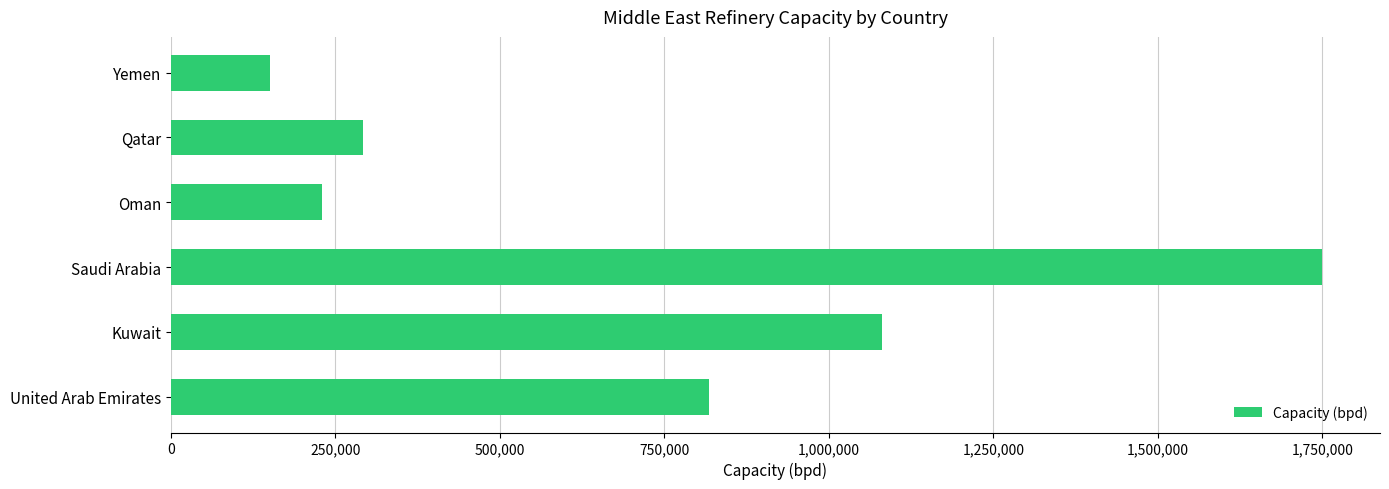

What is the sum of all values?

4320000